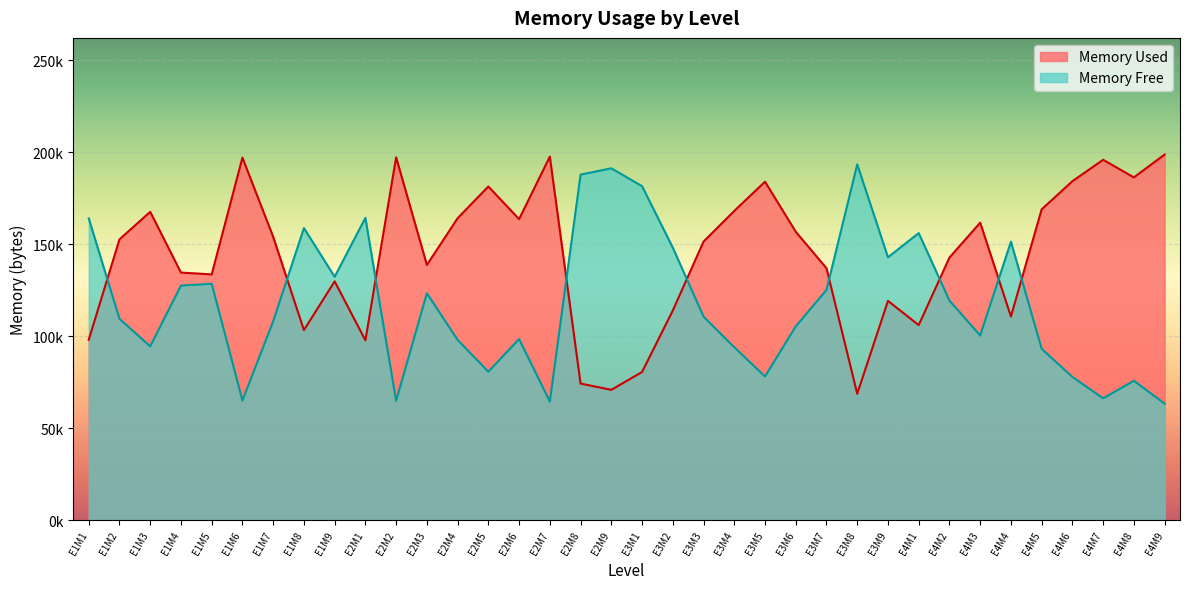

Reading right to left, what are all the values shown in this chart?

Memory Used: E4M9=198756	E4M8=186336	E4M7=195892	E4M6=184264	E4M5=168980	E4M4=110740	E4M3=161720	E4M2=142768	E4M1=106076	E3M9=119224	E3M8=68728	E3M7=136976	E3M6=156788	E3M5=183988	E3M4=168112	E3M3=151444	E3M2=113980	E3M1=80580	E2M9=70880	E2M8=74292	E2M7=197616	E2M6=163660	E2M5=181388	E2M4=164136	E2M3=138752	E2M2=197248	E2M1=97796	E1M9=129824	E1M8=103356	E1M7=154032	E1M6=197068	E1M5=133620	E1M4=134604	E1M3=167620	E1M2=152668	E1M1=98096
Memory Free: E4M9=63388	E4M8=75808	E4M7=66252	E4M6=77880	E4M5=93164	E4M4=151404	E4M3=100424	E4M2=119376	E4M1=156068	E3M9=142920	E3M8=193416	E3M7=125168	E3M6=105356	E3M5=78156	E3M4=94032	E3M3=110700	E3M2=148164	E3M1=181564	E2M9=191264	E2M8=187852	E2M7=64528	E2M6=98484	E2M5=80756	E2M4=98008	E2M3=123392	E2M2=64896	E2M1=164348	E1M9=132320	E1M8=158788	E1M7=108112	E1M6=65076	E1M5=128524	E1M4=127540	E1M3=94524	E1M2=109476	E1M1=164048